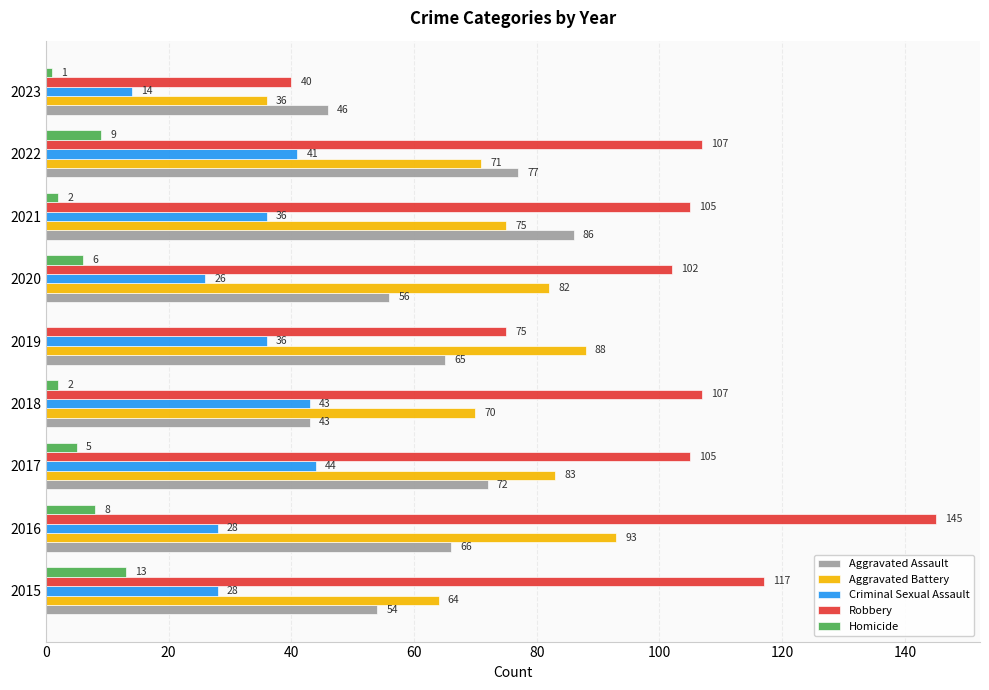

What are all the series names shown in the legend?

Aggravated Assault, Aggravated Battery, Criminal Sexual Assault, Robbery, Homicide